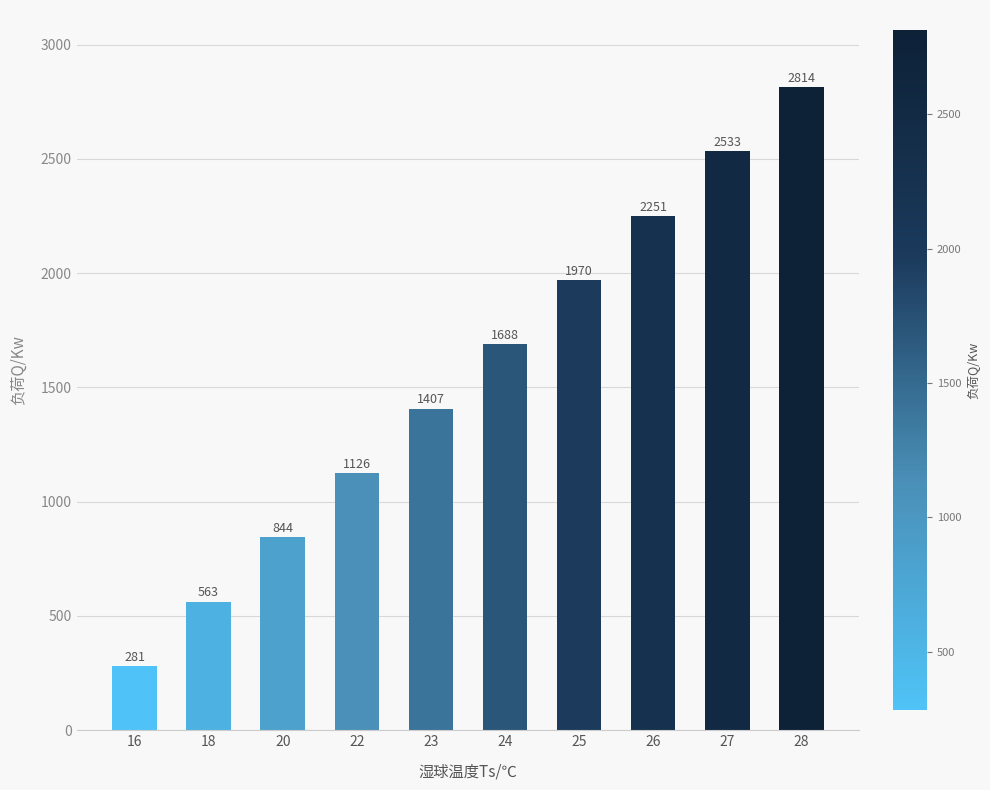

How many bars are there in total?

10